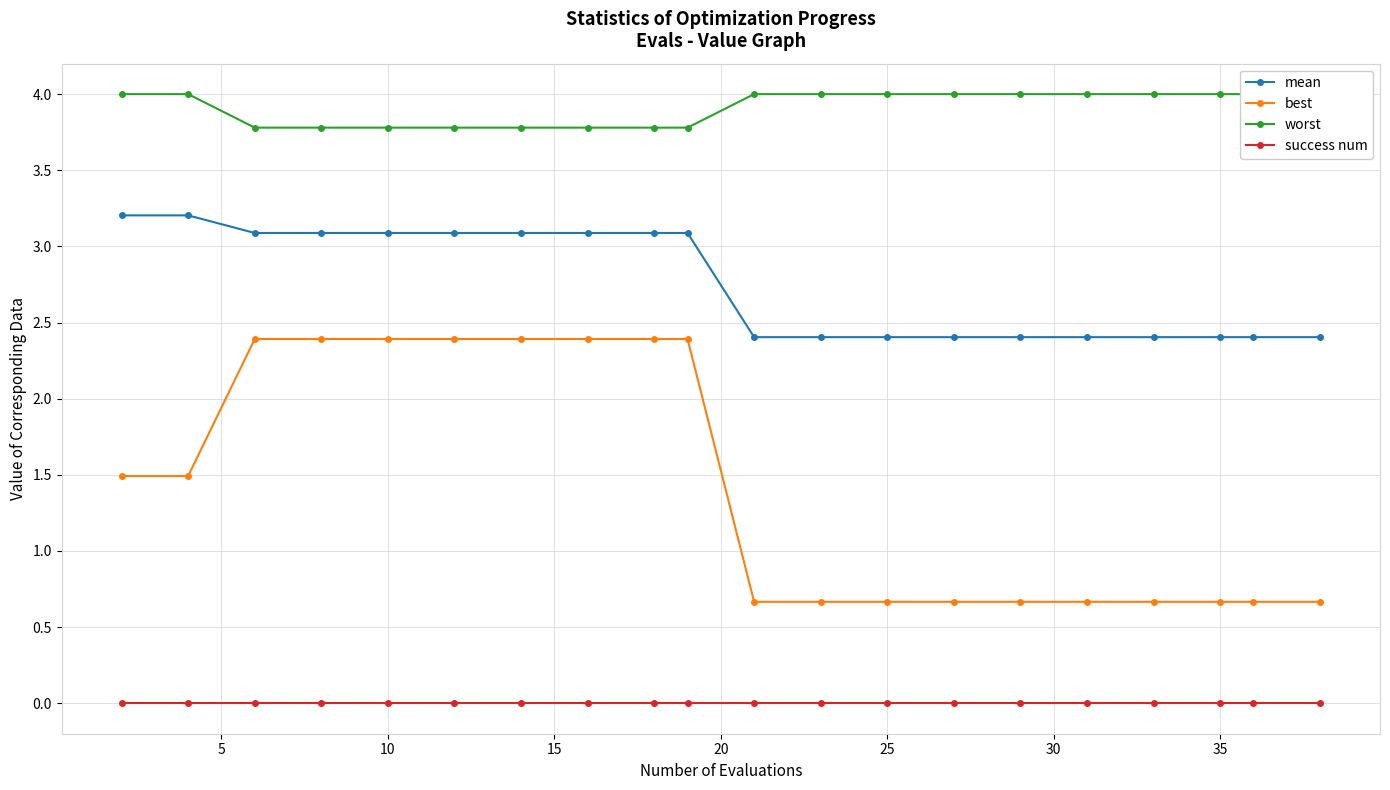

Reading right to left, transcribe all the data shown in this chart.

mean: 2.4	2.4	2.4	2.4	2.4	2.4	2.4	2.4	2.4	2.4	3.1	3.1	3.1	3.1	3.1	3.1	3.1	3.1	3.2	3.2
best: 0.7	0.7	0.7	0.7	0.7	0.7	0.7	0.7	0.7	0.7	2.4	2.4	2.4	2.4	2.4	2.4	2.4	2.4	1.5	1.5
worst: 4.0	4.0	4.0	4.0	4.0	4.0	4.0	4.0	4.0	4.0	3.8	3.8	3.8	3.8	3.8	3.8	3.8	3.8	4.0	4.0
success num: 0.0	0.0	0.0	0.0	0.0	0.0	0.0	0.0	0.0	0.0	0.0	0.0	0.0	0.0	0.0	0.0	0.0	0.0	0.0	0.0